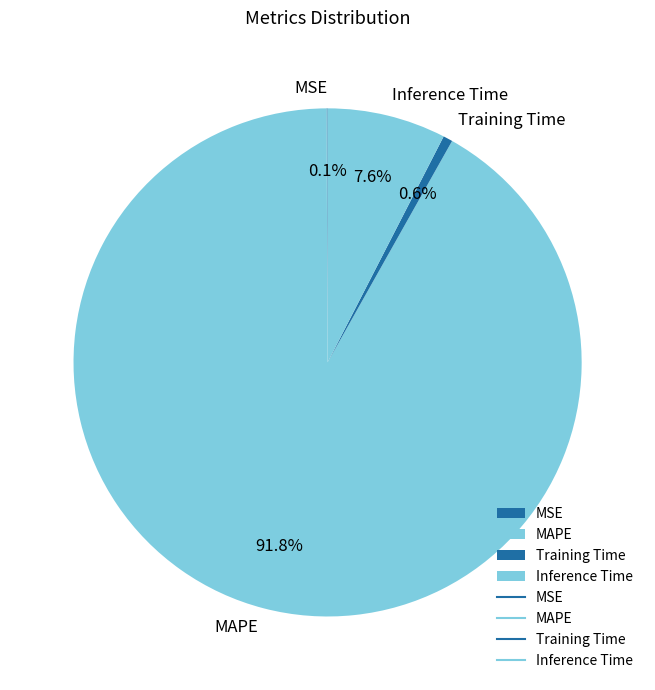

Which has a higher value, Inference Time or MAPE?

MAPE